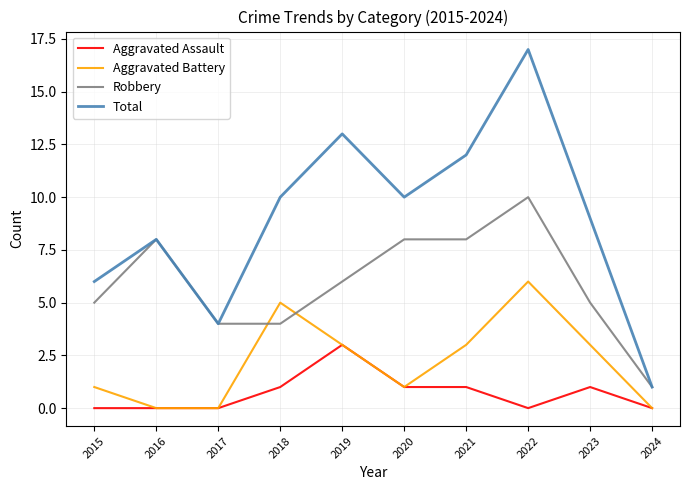

What are all the series names shown in the legend?

Aggravated Assault, Aggravated Battery, Robbery, Total